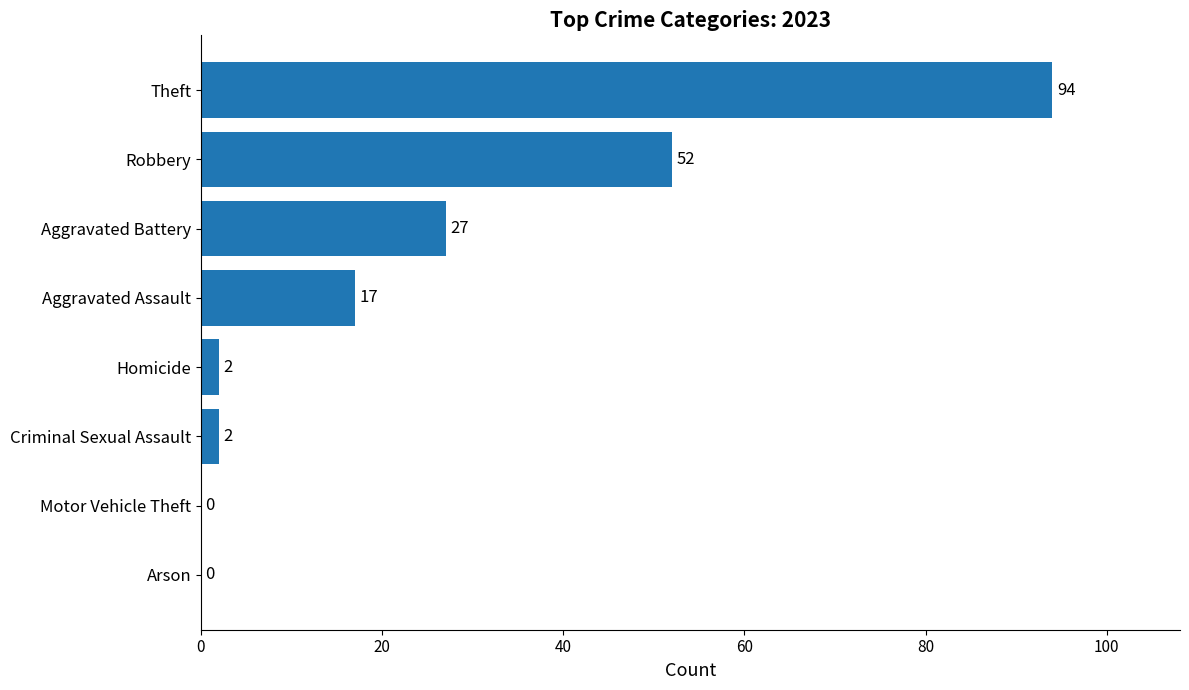

What is the change in value from Robbery to Aggravated Battery?

-25